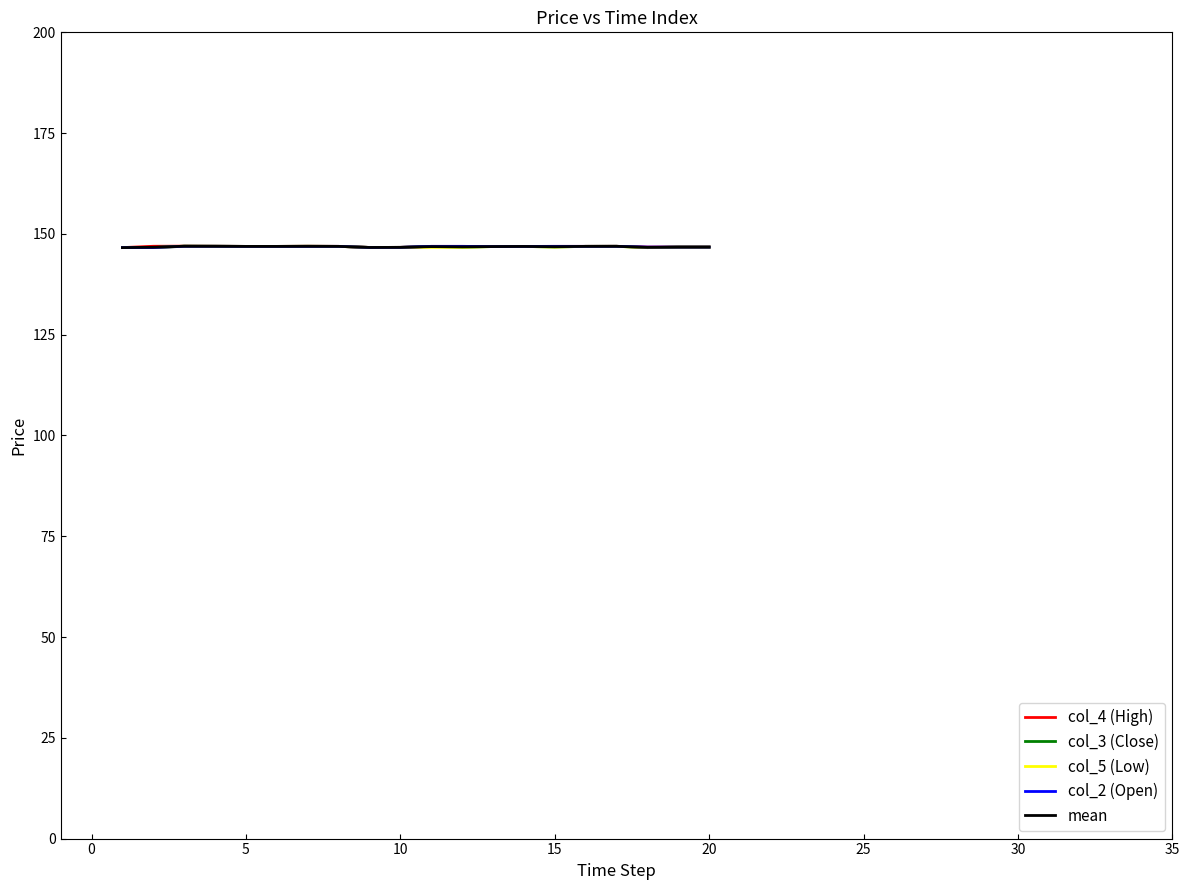

Rank the series by their average value, from lowest to highest.

col_5 (Low), col_3 (Close), mean, col_2 (Open), col_4 (High)